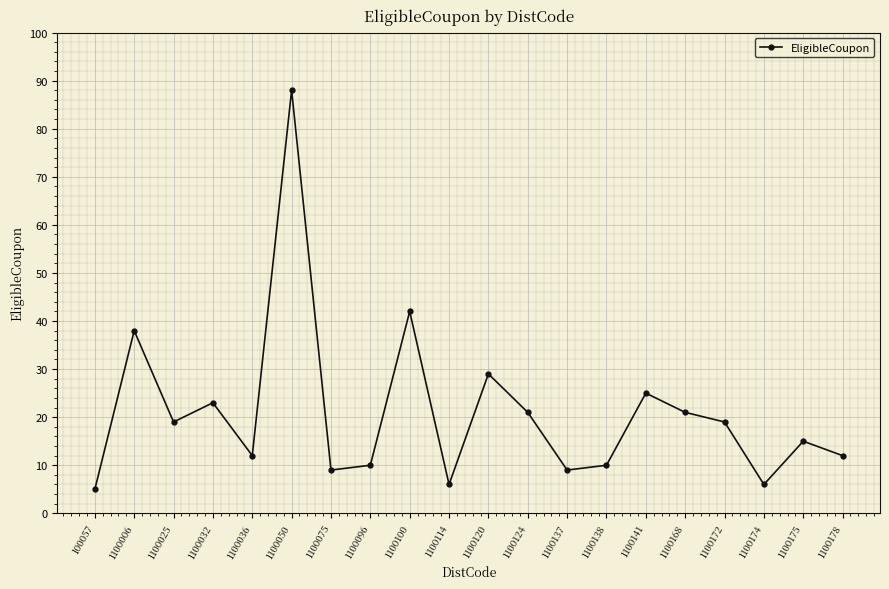

What is the sum of the values at 1100172 and 1100100?

61